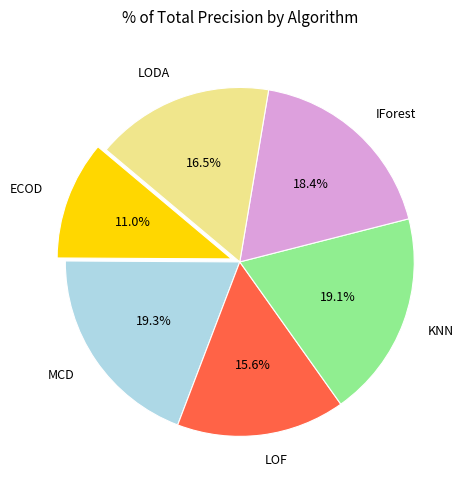

To the nearest percent, what portion does ECOD represent?

11%